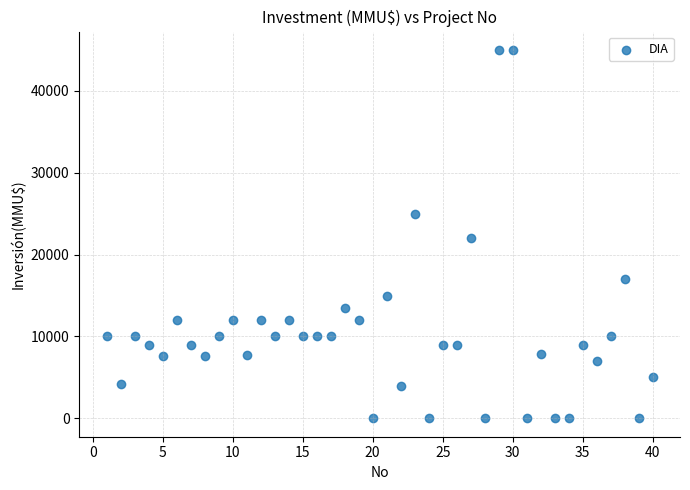

What is the range of Y values (max minus min)?

45000